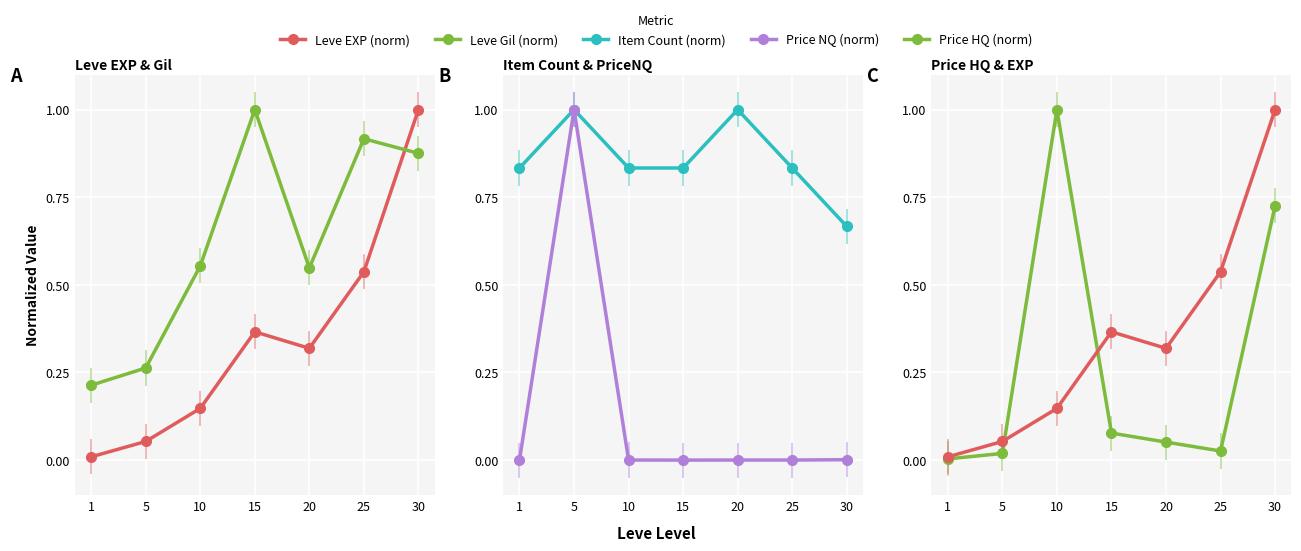

What is the total value across all series at 1?

1.1